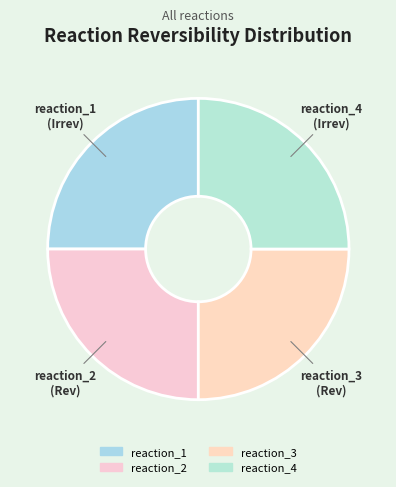

What is the ratio of the value at reaction_3 to the value at reaction_4?

1.0